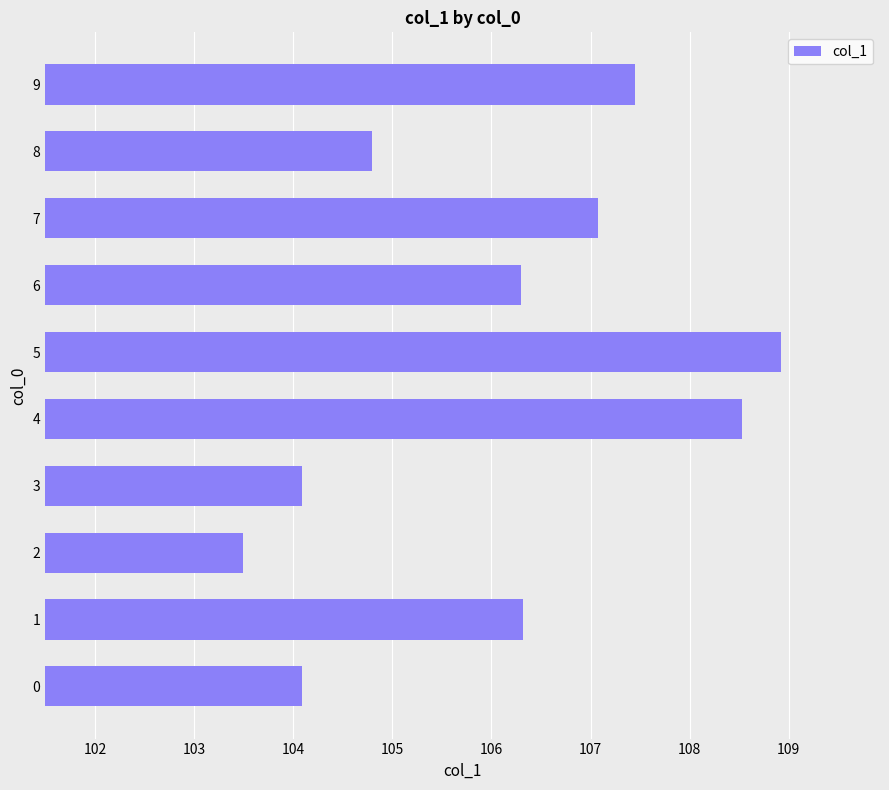

Approximately how many times larger is the value at 0 compared to 3?

1.0